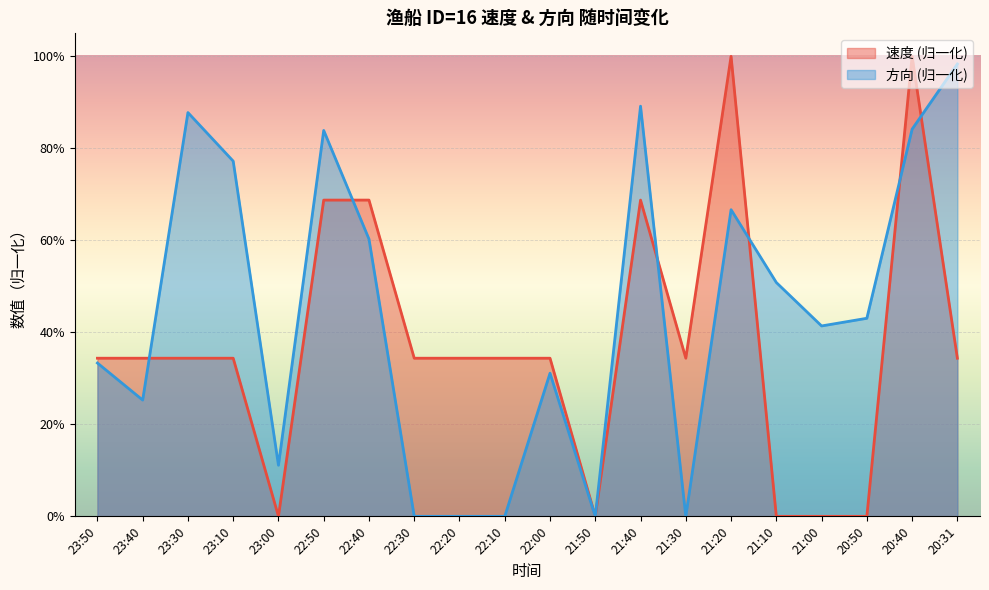

At which label does 速度 reach its peak?

21:20